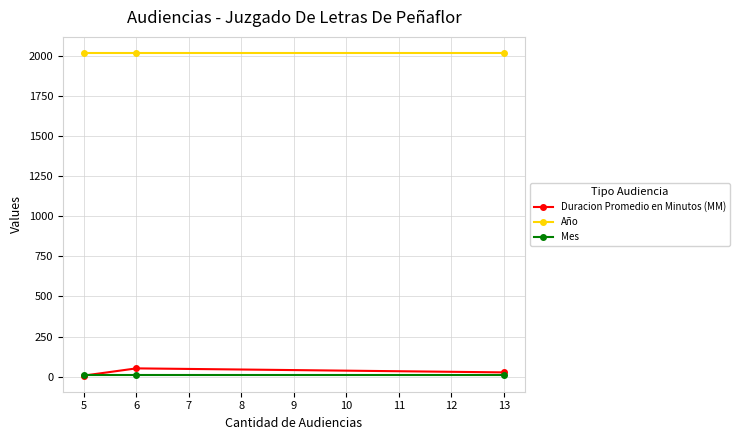

Is the value of Mes at 6 greater than the value of Año at 5?

No